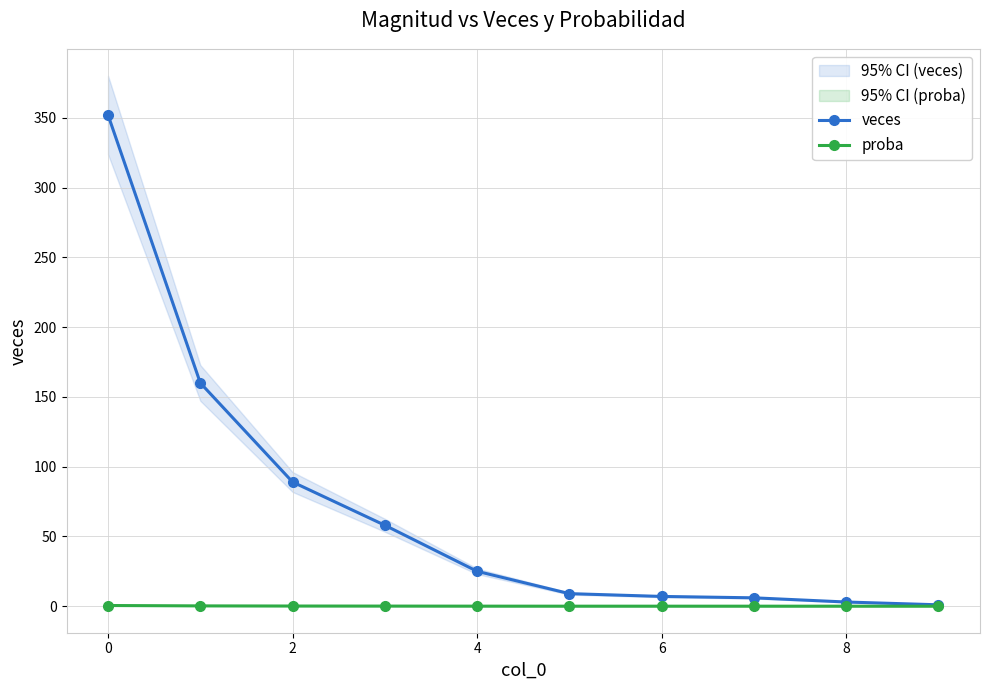

Where is proba nearest to the value 0?

9